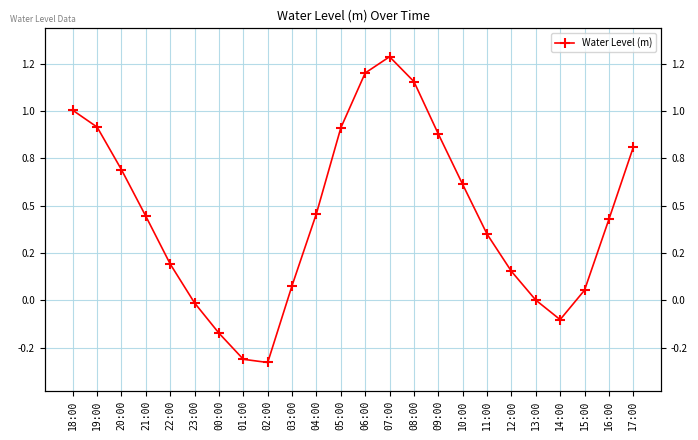

What is the difference between the values at 15:00 and 22:00?

0.1